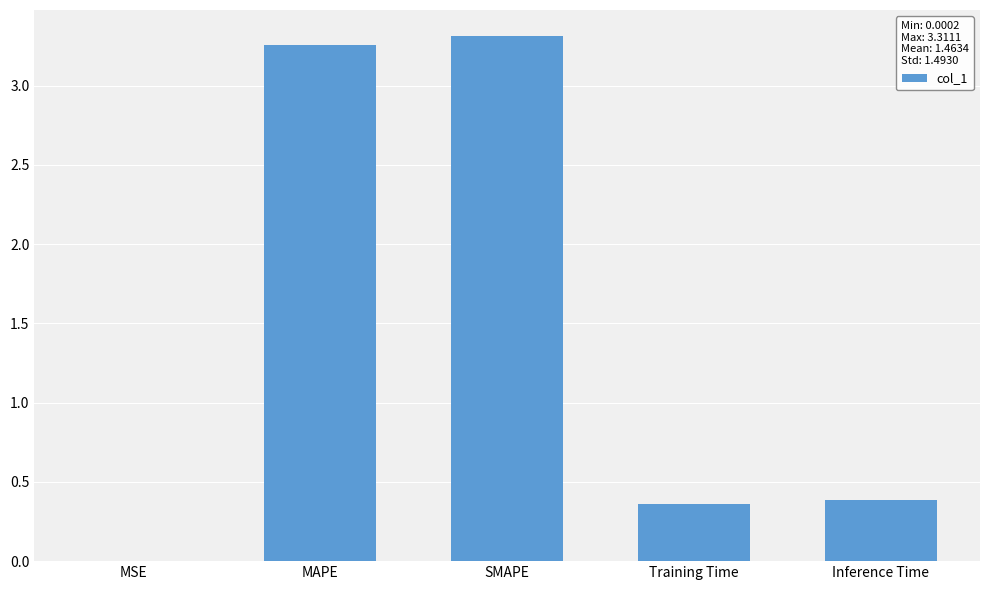

What is the sum of all values?

7.3